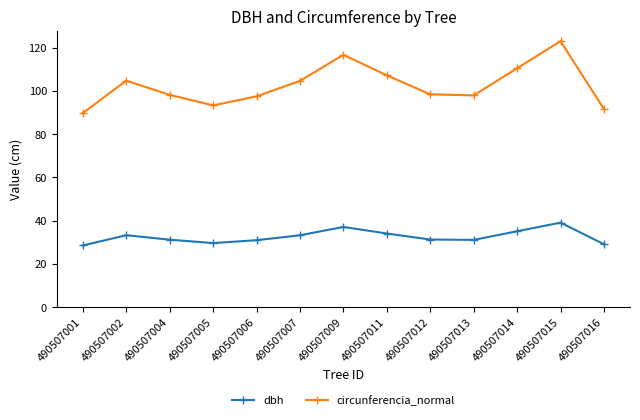

What are all the series names shown in the legend?

dbh, circunferencia_normal